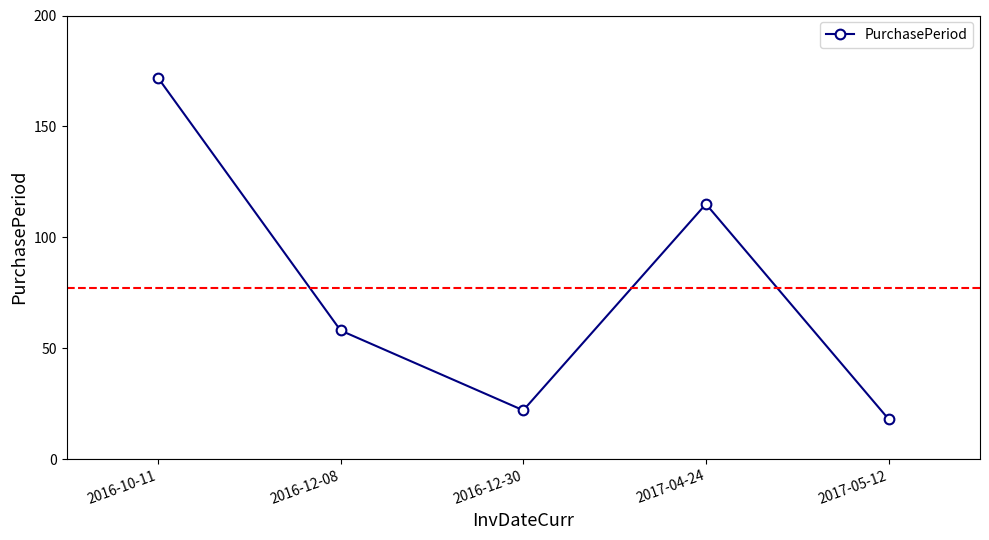

How many interior local valleys (lower than both neighbors) does the data have?

1